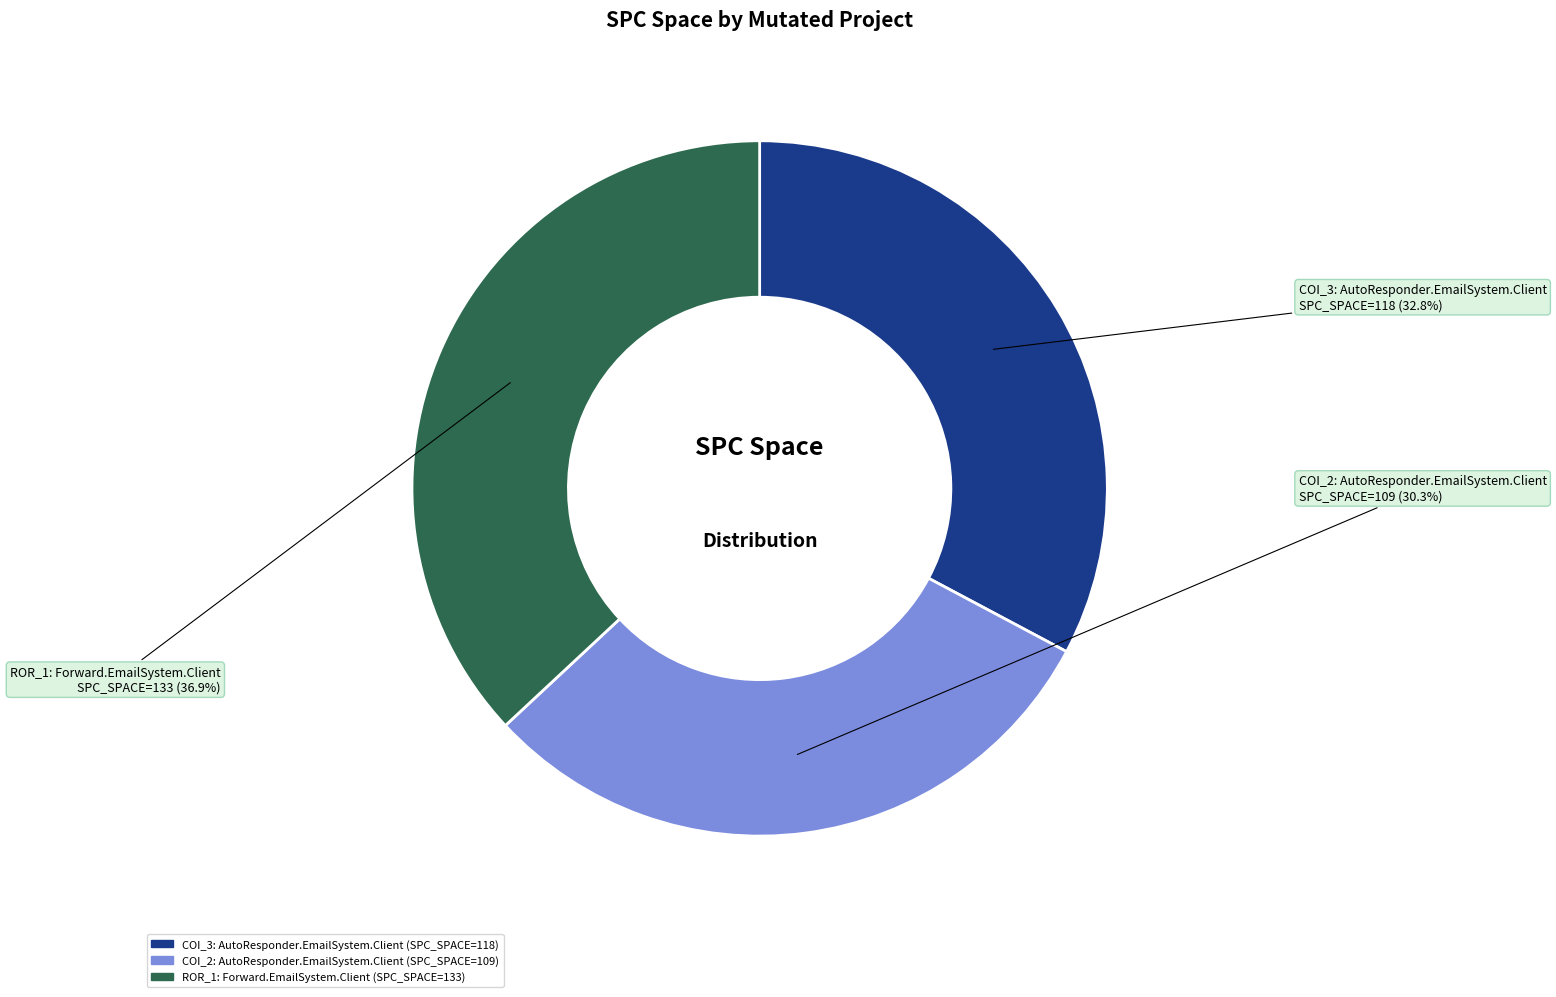

Is there a majority slice in this chart?

No